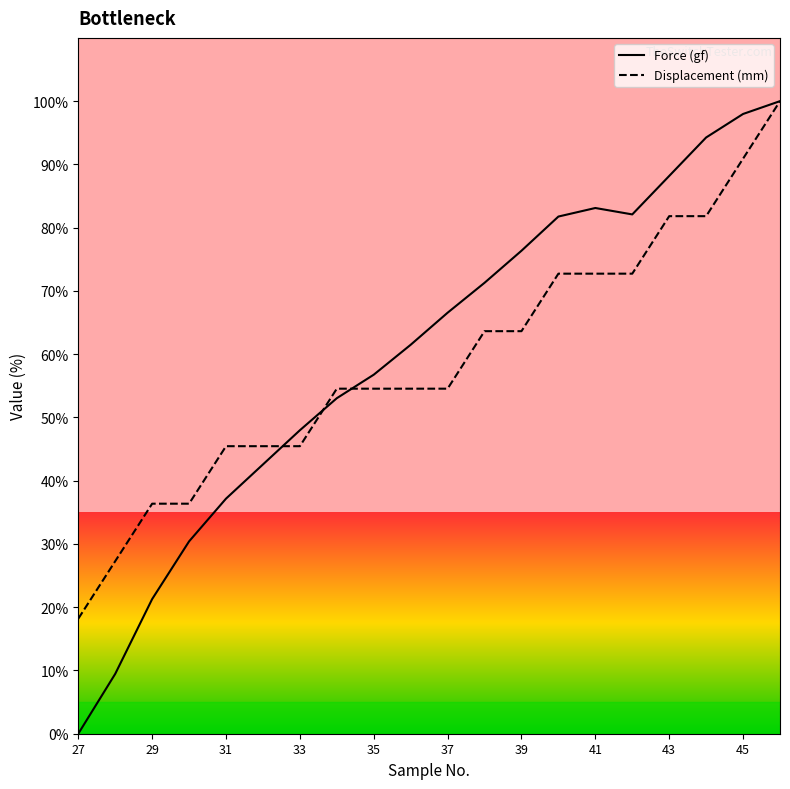

In Force (gf), how many points are higher than both neighbors (excluding endpoints)?

1